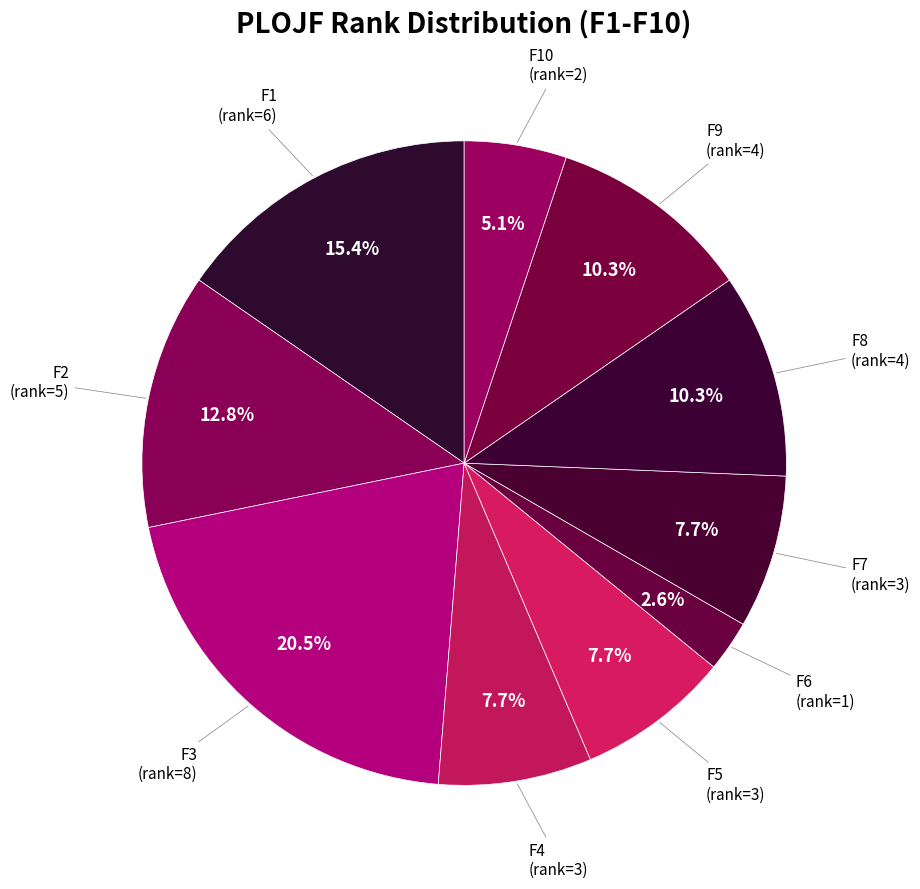

True or false: F8 accounts for 10% of the total.

True